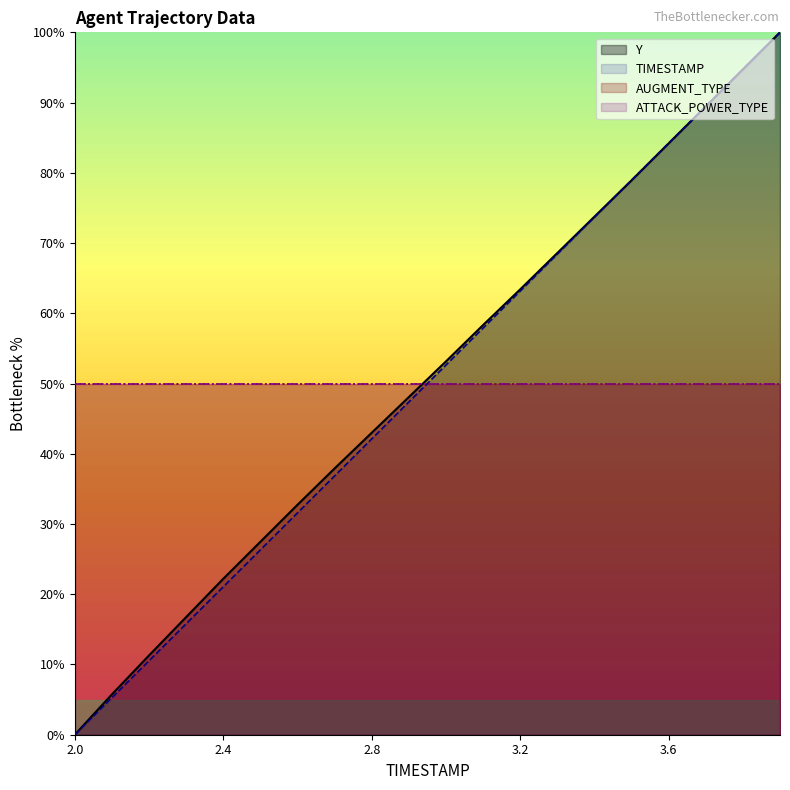

Which category has the lowest value in the TIMESTAMP series?

2.0